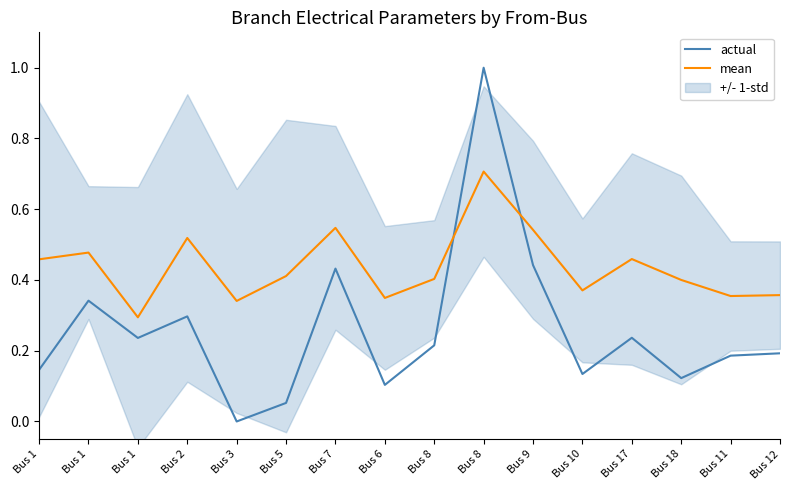

Between Bus 17 and Bus 6, which is larger?

Bus 17